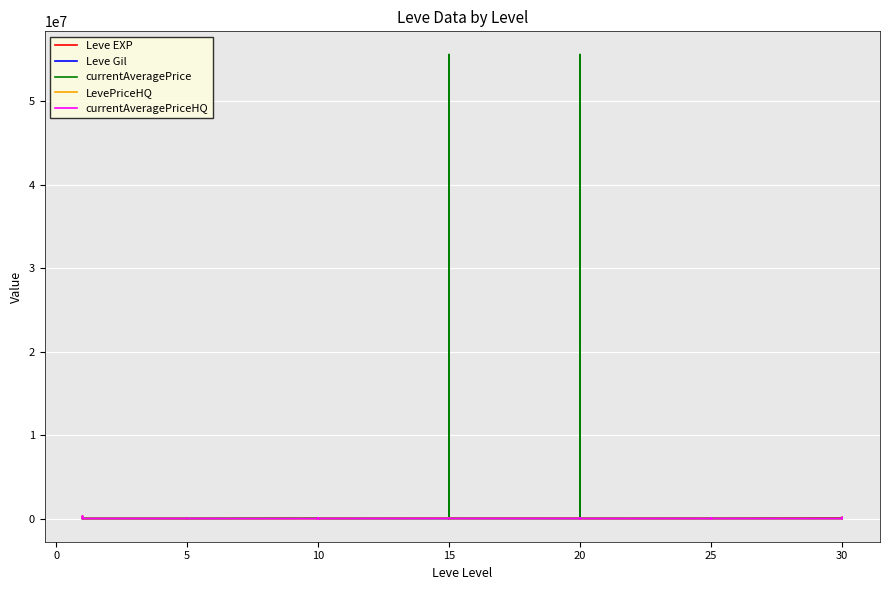

How many interior local valleys does the currentAveragePrice series have?

9